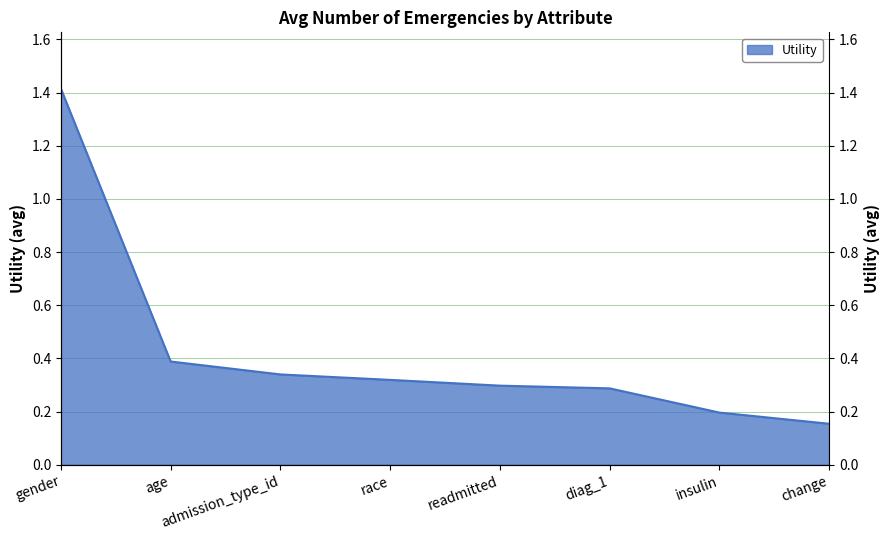

What is the value of the 5th point from the left?

0.3